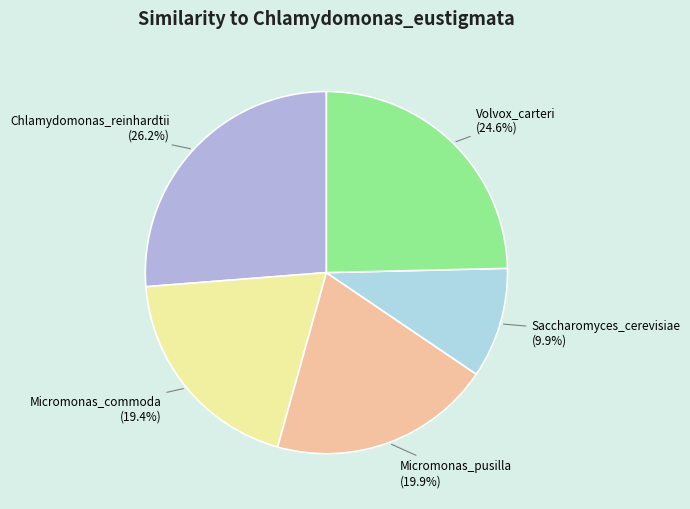

True or false: Micromonas_pusilla accounts for 28% of the total.

False